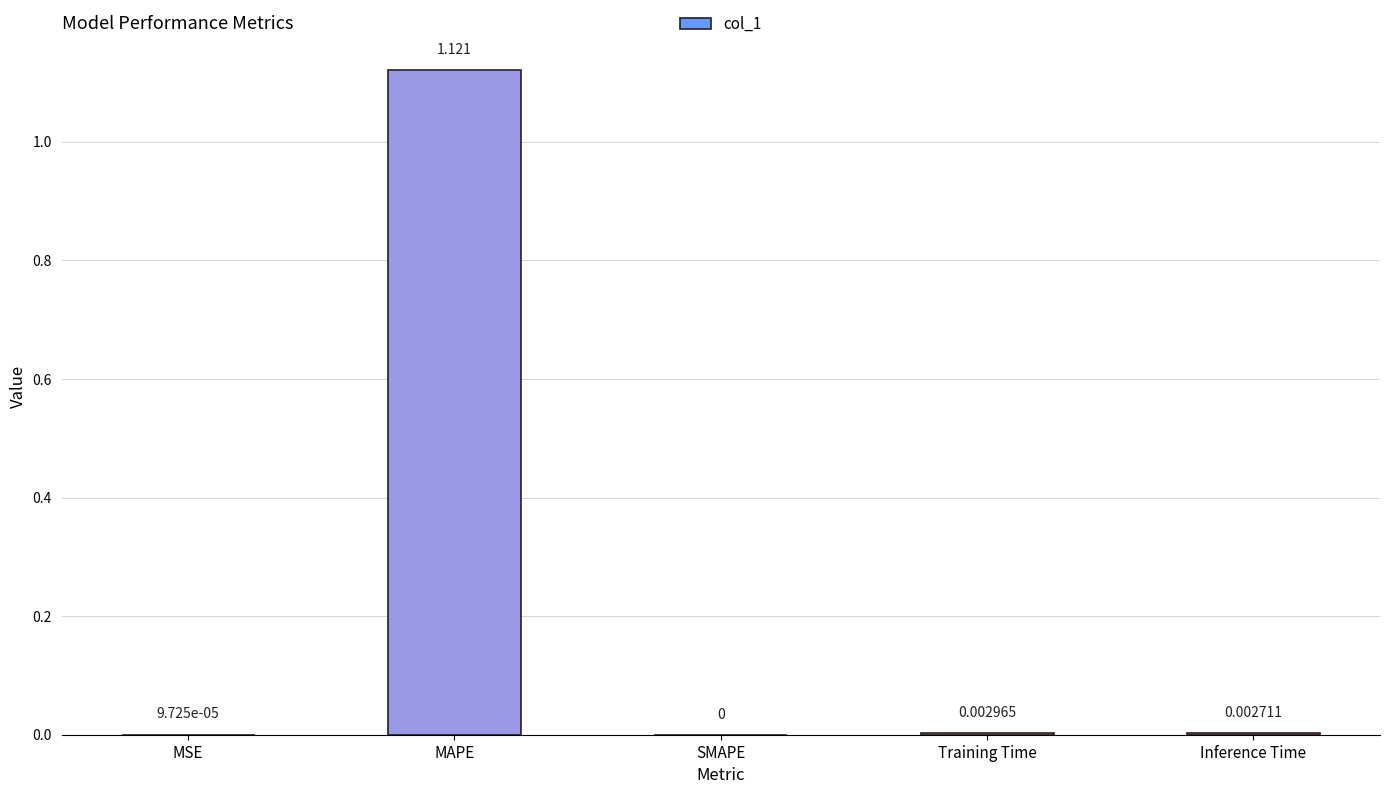

Where is the data nearest to the value 0?

SMAPE